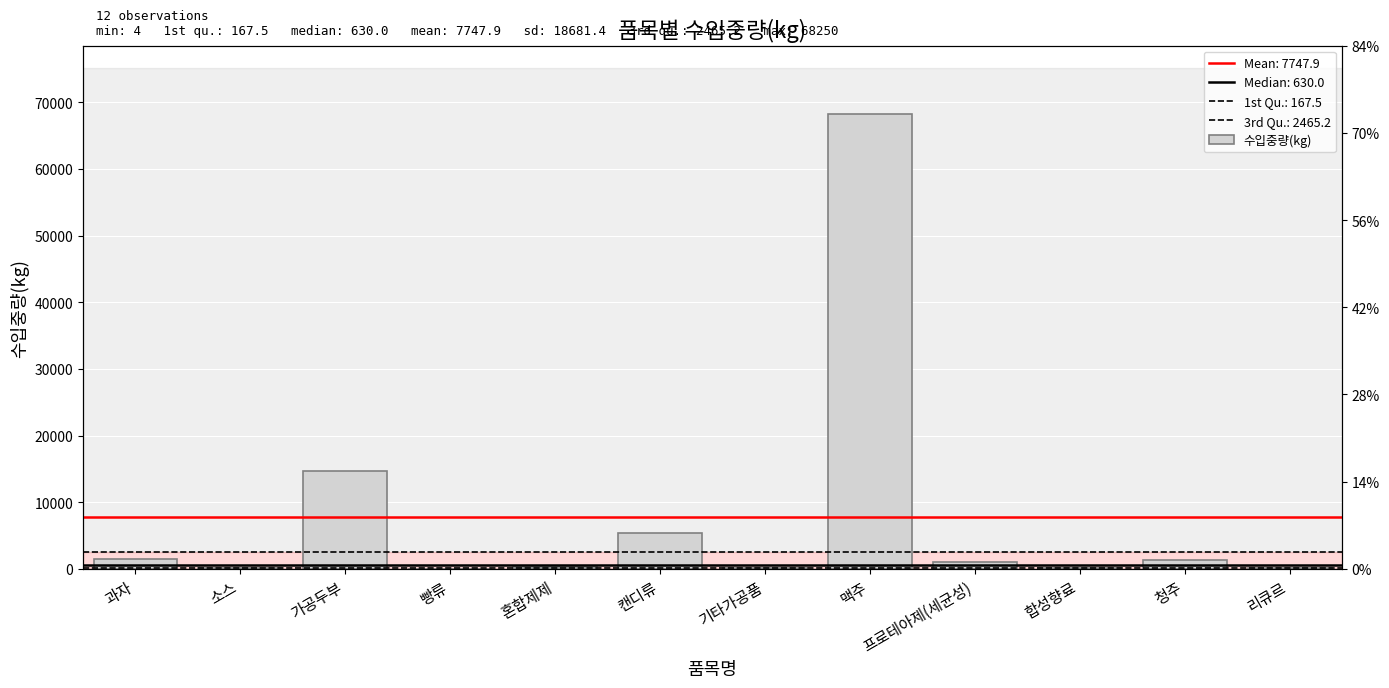

What is the label of the 4th bar from the right?

프로테아제(세균성)